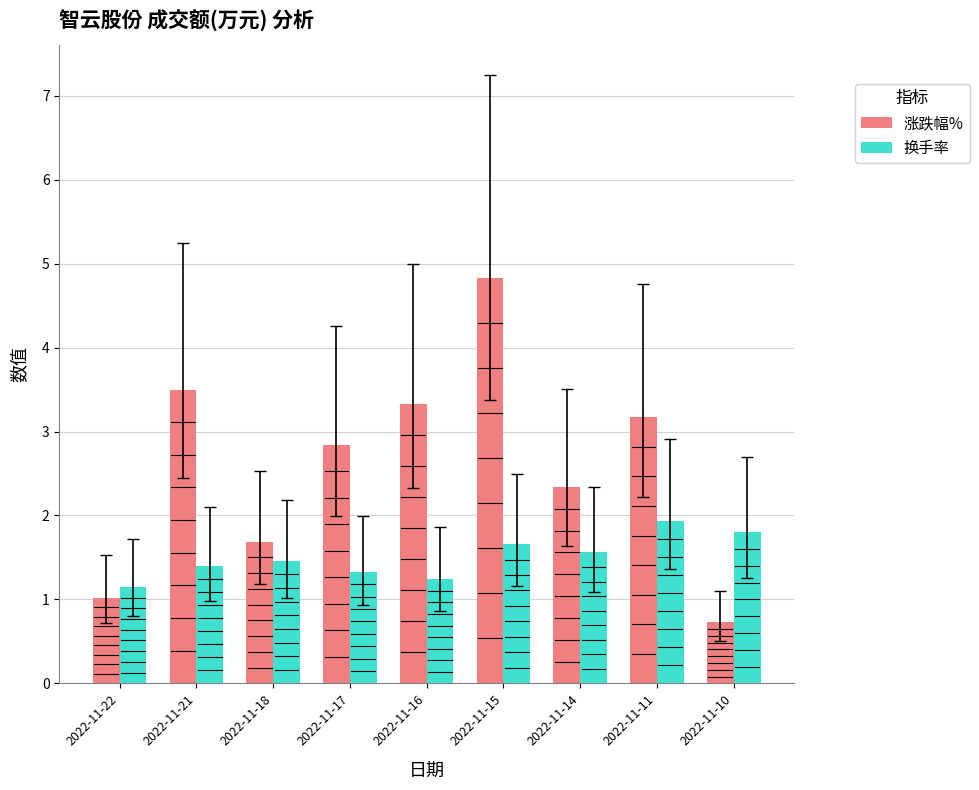

List the series in order of their overall mean, lowest first.

换手率, 涨跌幅%